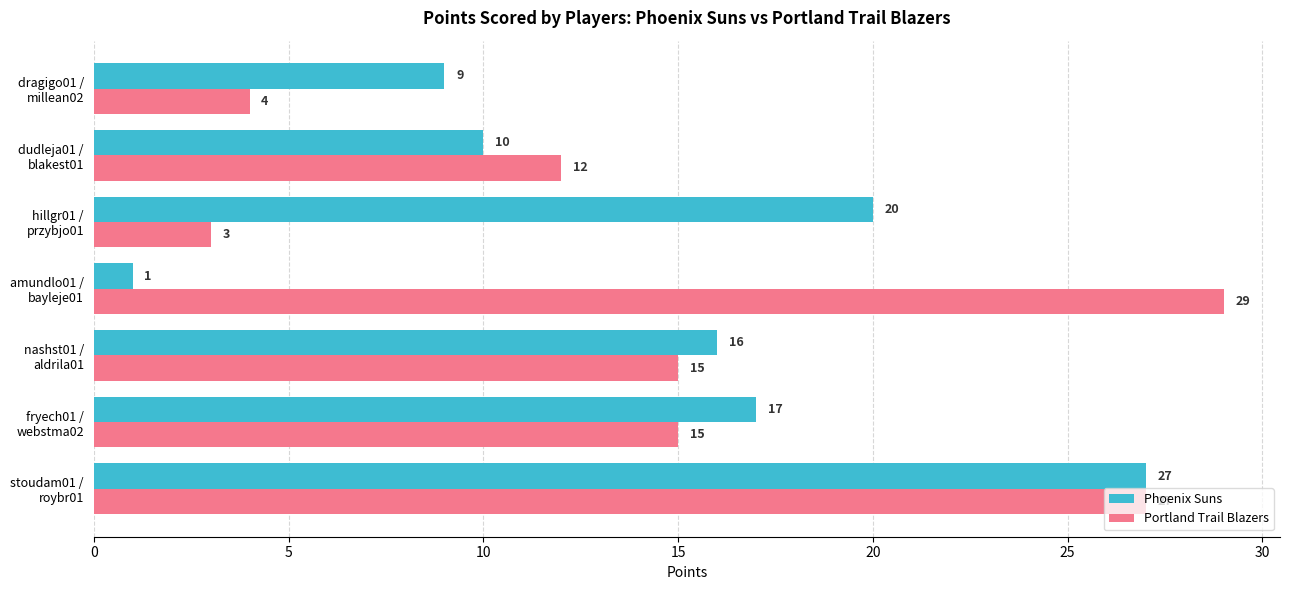

Which label corresponds to the largest value in the chart?

amundlo01 /
bayleje01